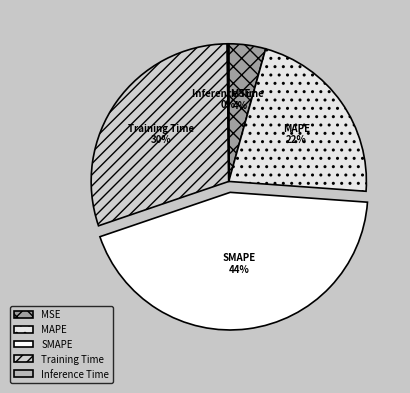

To the nearest percent, what is the combined percentage of MSE and SMAPE?

48%